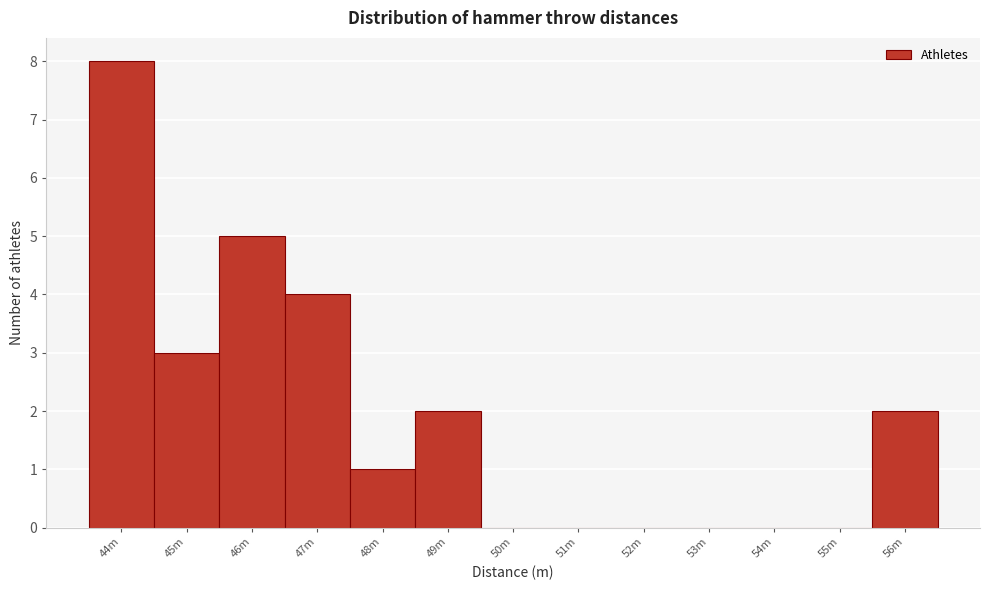

Reading left to right, what are all the values shown in this chart?

44m=8	45m=3	46m=5	47m=4	48m=1	49m=2	50m=0	51m=0	52m=0	53m=0	54m=0	55m=0	56m=2